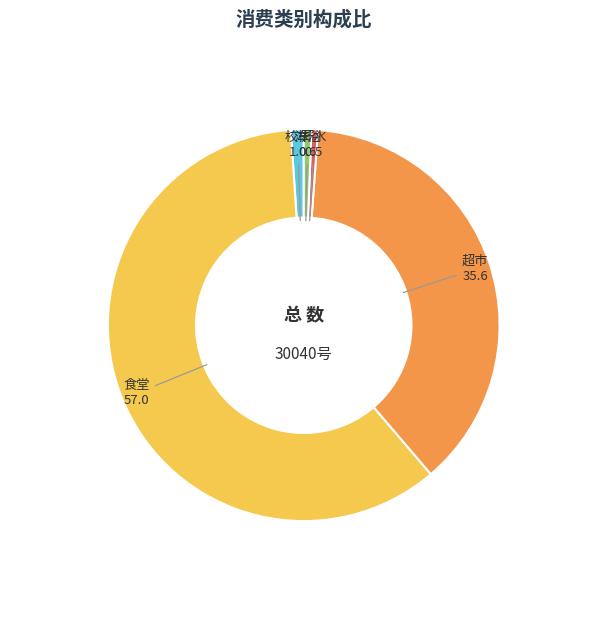

How many segments does this pie chart have?

5